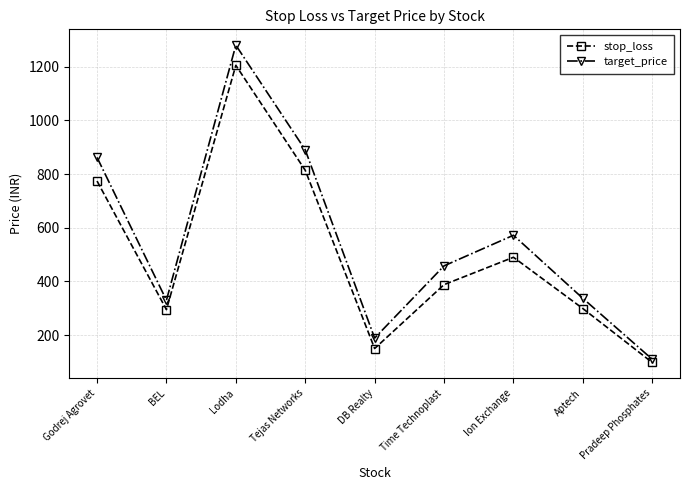

Which series has the widest spread of values?

target_price